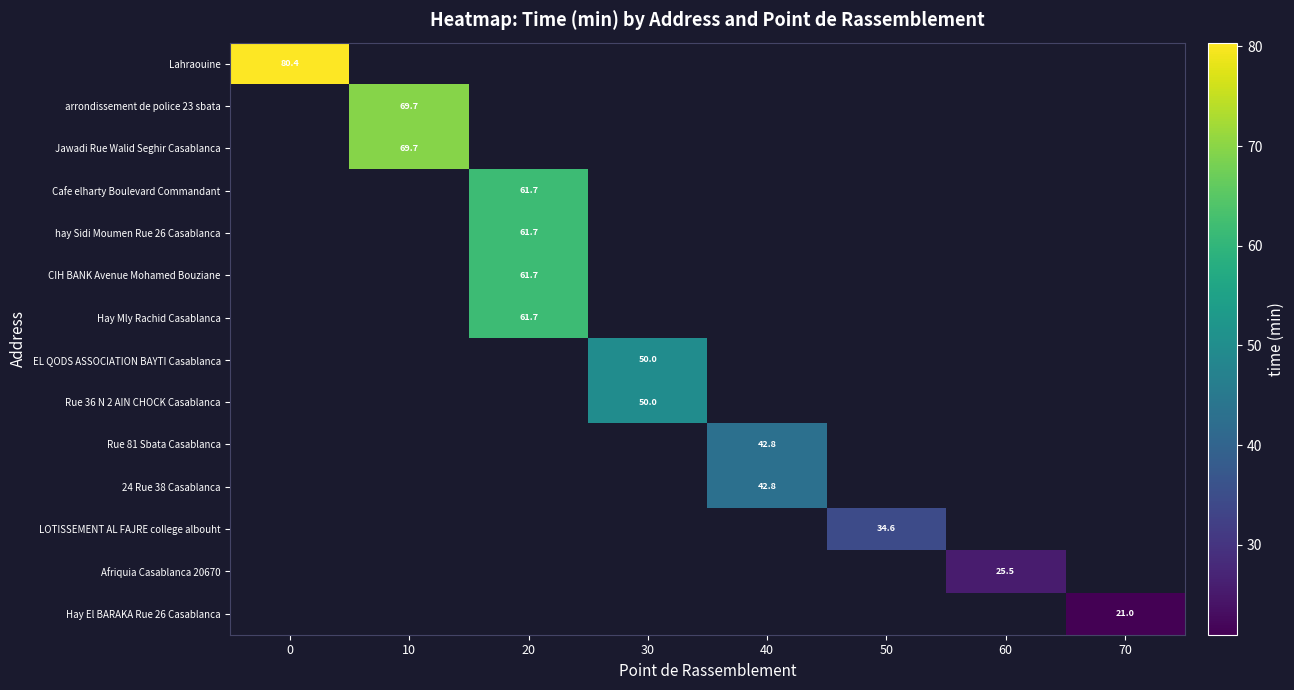

Which series has the largest range (max minus min)?

row_0